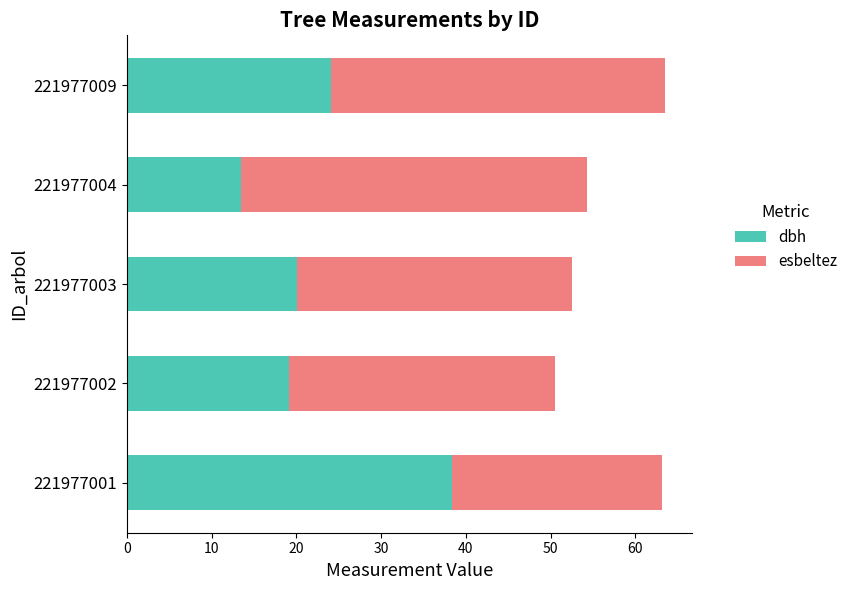

The value of dbh at 221977003 is 20.1. True or false?

True